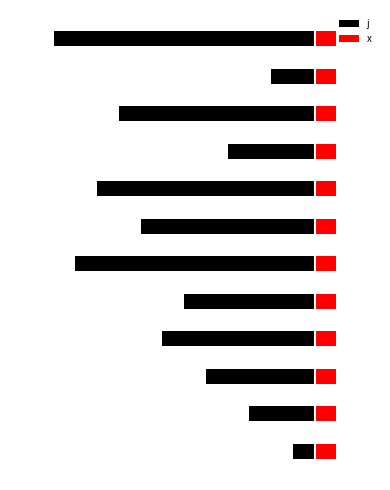

The value of x at 5.0 is 0.2. True or false?

False